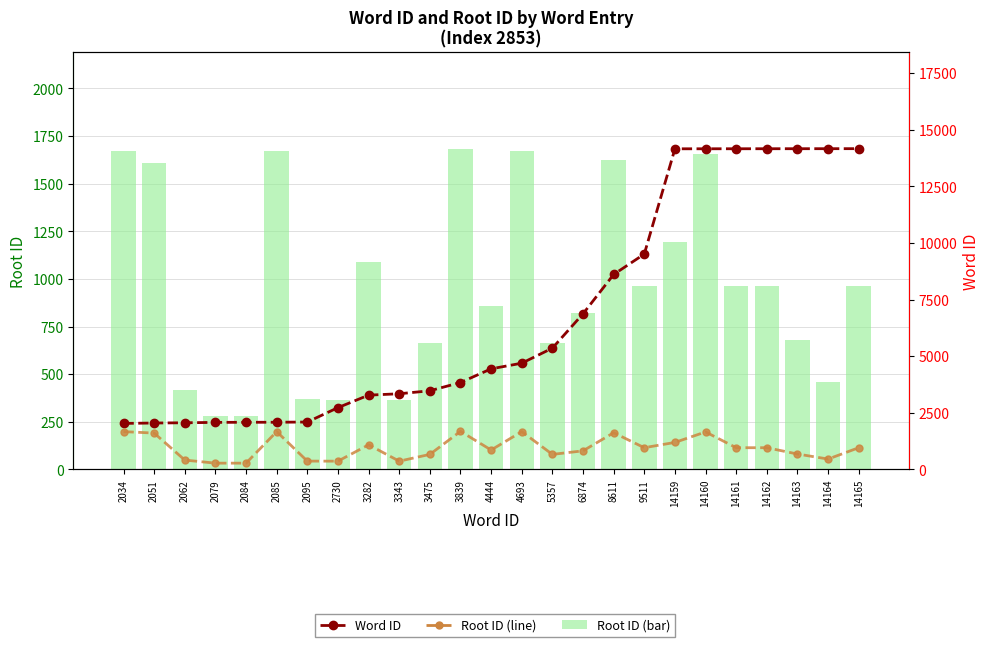

Rank the series by their maximum value, from lowest to highest.

Root ID, Root ID (line), Word ID